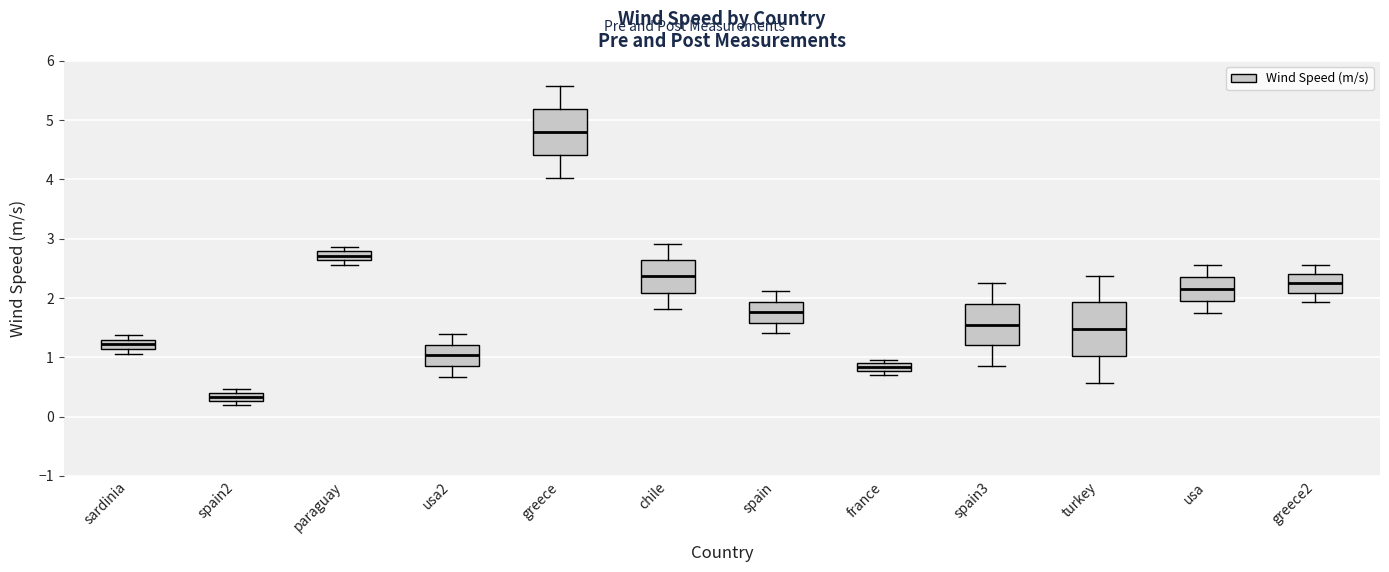

Which box's median line is the lowest?

spain2